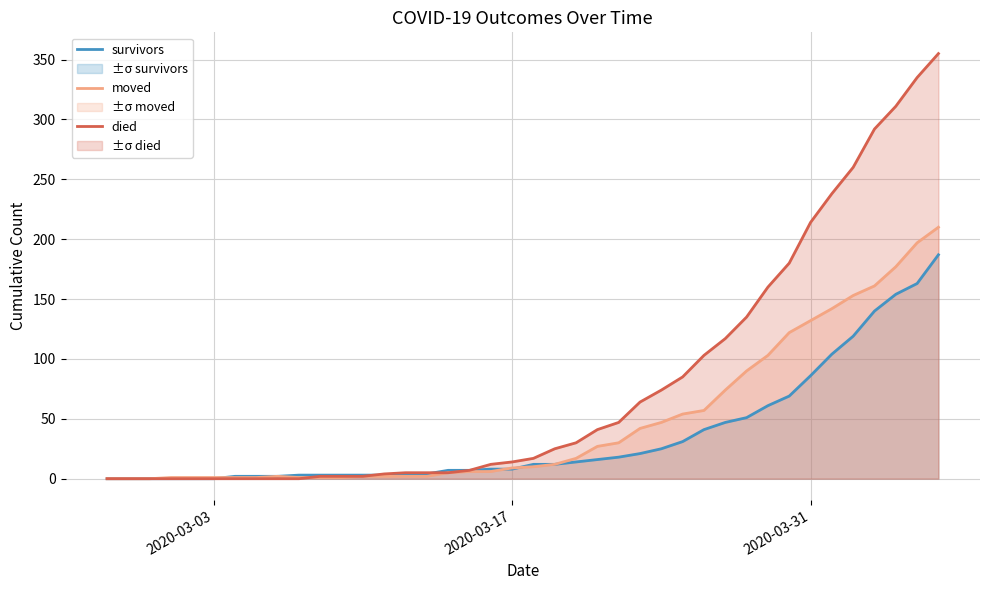

What is the highest value of the moved series?

210